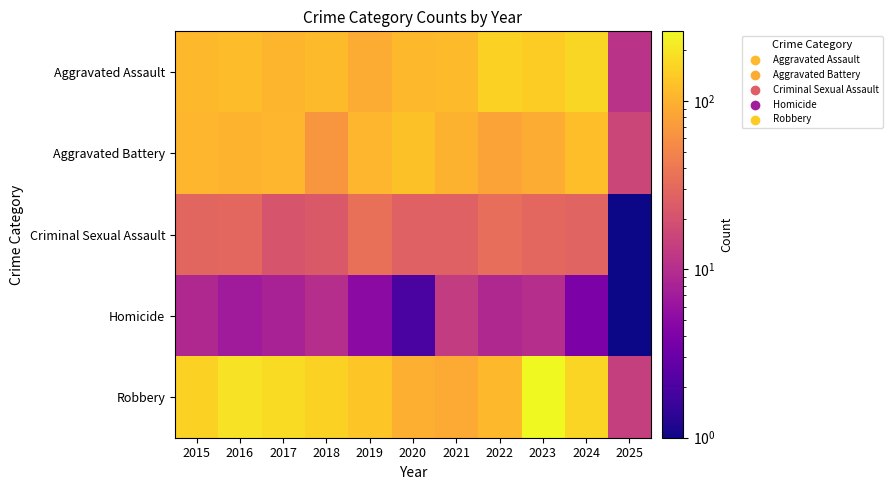

What is the maximum value shown in the chart?

259